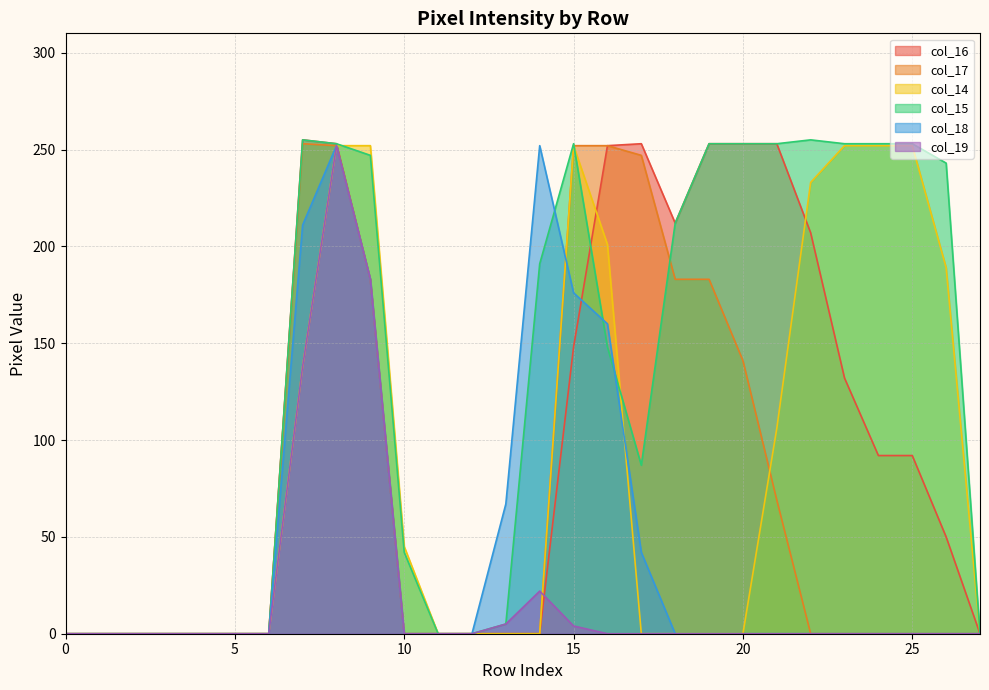

Between 13 and 26, which is larger?

26